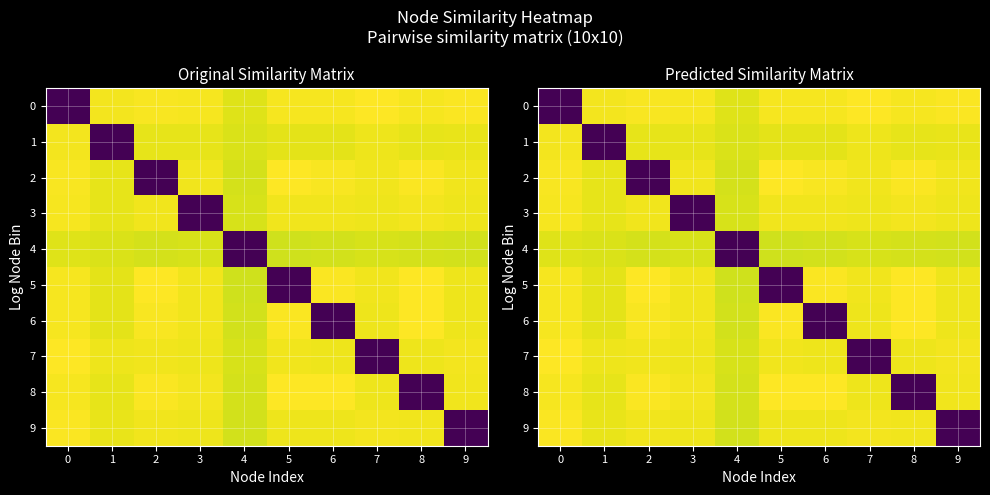

Rank the series at 5 from highest to lowest value.

8, 2, 6, 0, 7, 3, 9, 1, 4, 5